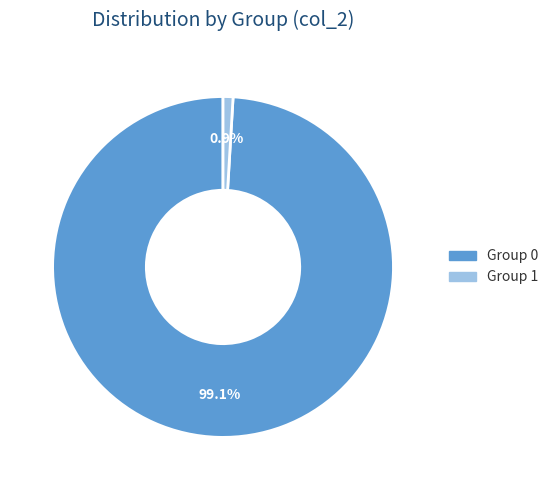

Count the number of slices in the pie.

2